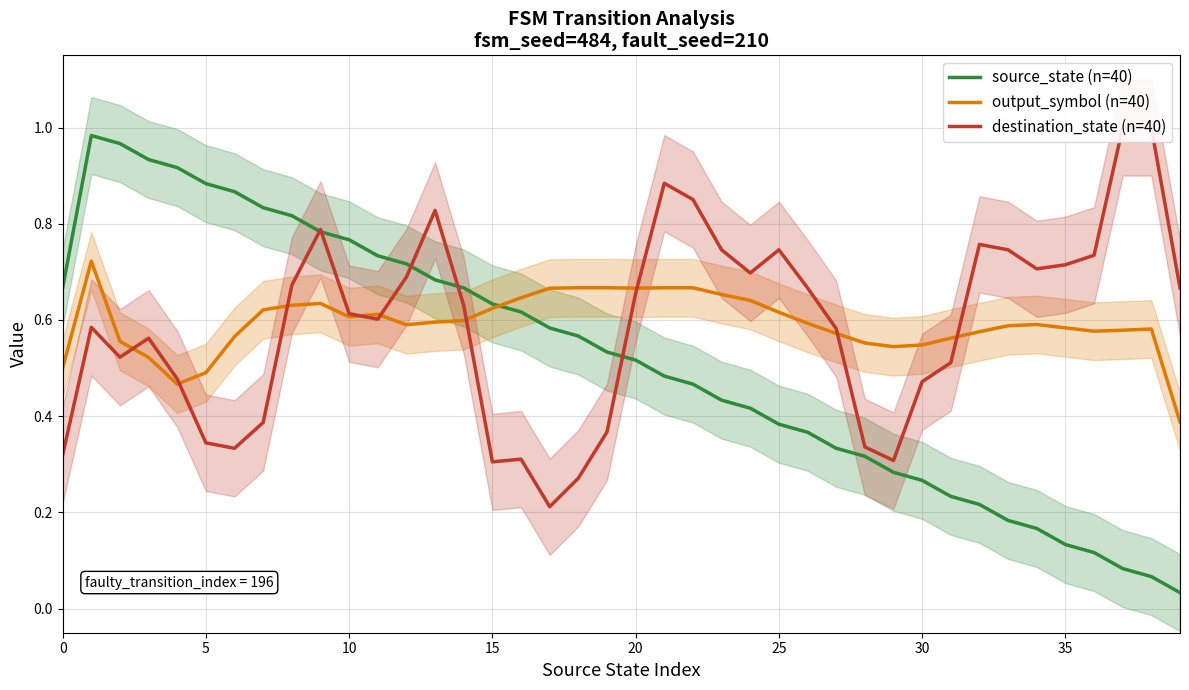

Which series has the widest spread of values?

source_state (n=40)